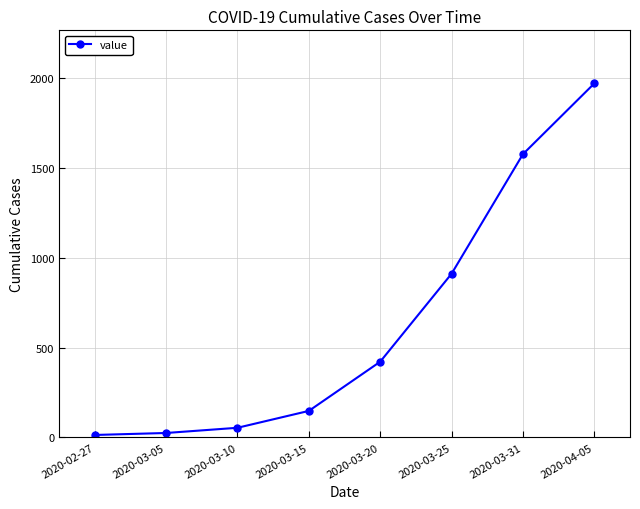

What is the difference between the values at 2020-03-10 and 2020-03-25?

858